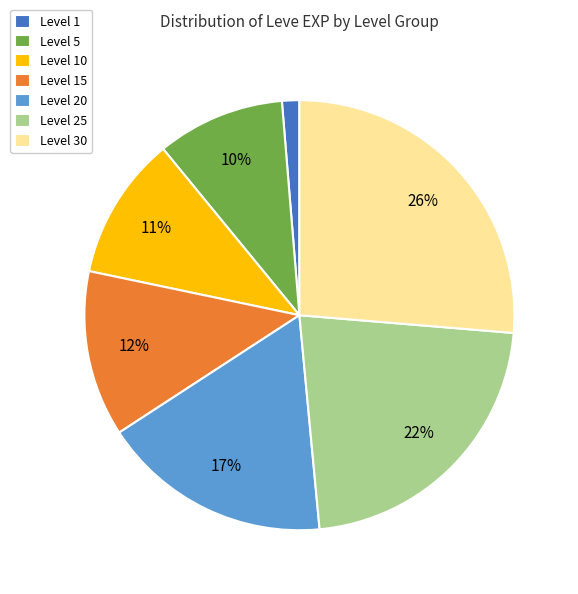

To the nearest percent, what is the difference between the Level 30 and Level 15 slice percentages?

14%